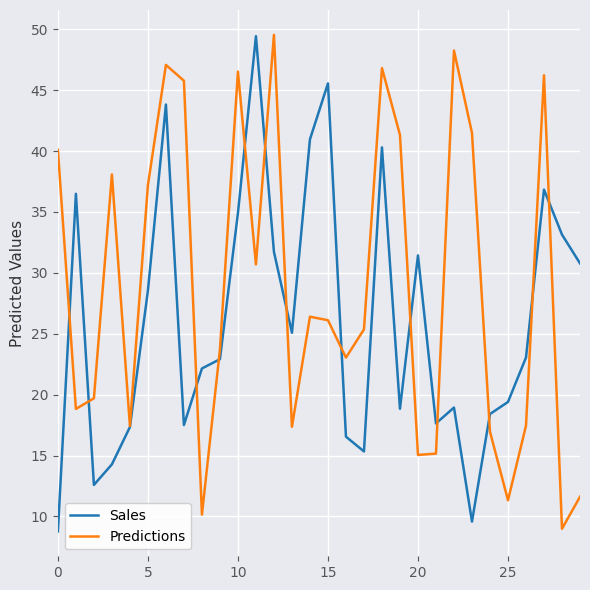

How many distinct data groups are displayed?

2